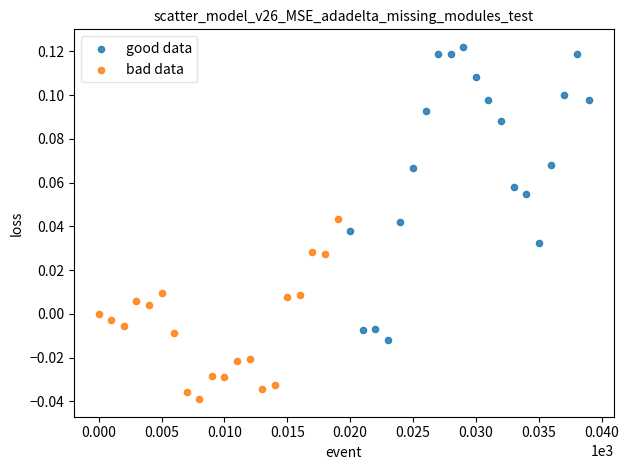

Which series contains the highest Y value?

good data